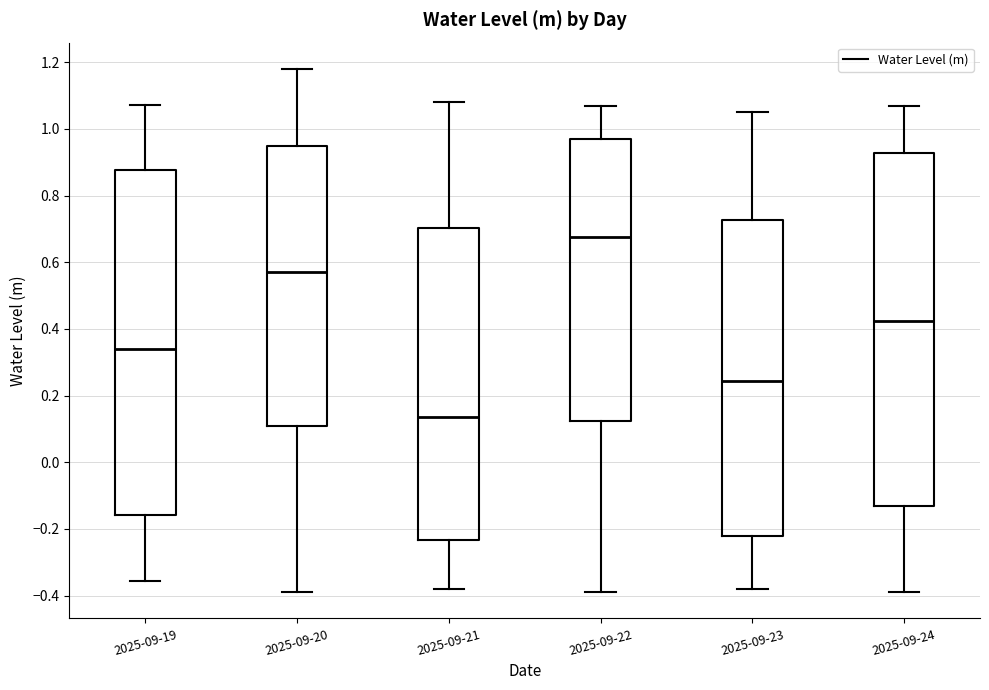

Reading left to right, read every box against the y-axis: the position of its median line, the range the box covers, and the ends of its whiskers. The values are not printed on the chart, so give them approximately, as read against the axis.

2025-09-19: median 0.34, box -0.16 to 0.88, whiskers -0.36 to 1.08
2025-09-20: median 0.58, box 0.10 to 0.94, whiskers -0.38 to 1.18
2025-09-21: median 0.14, box -0.24 to 0.70, whiskers -0.38 to 1.08
2025-09-22: median 0.68, box 0.12 to 0.98, whiskers -0.38 to 1.08
2025-09-23: median 0.24, box -0.22 to 0.72, whiskers -0.38 to 1.06
2025-09-24: median 0.42, box -0.14 to 0.92, whiskers -0.38 to 1.08